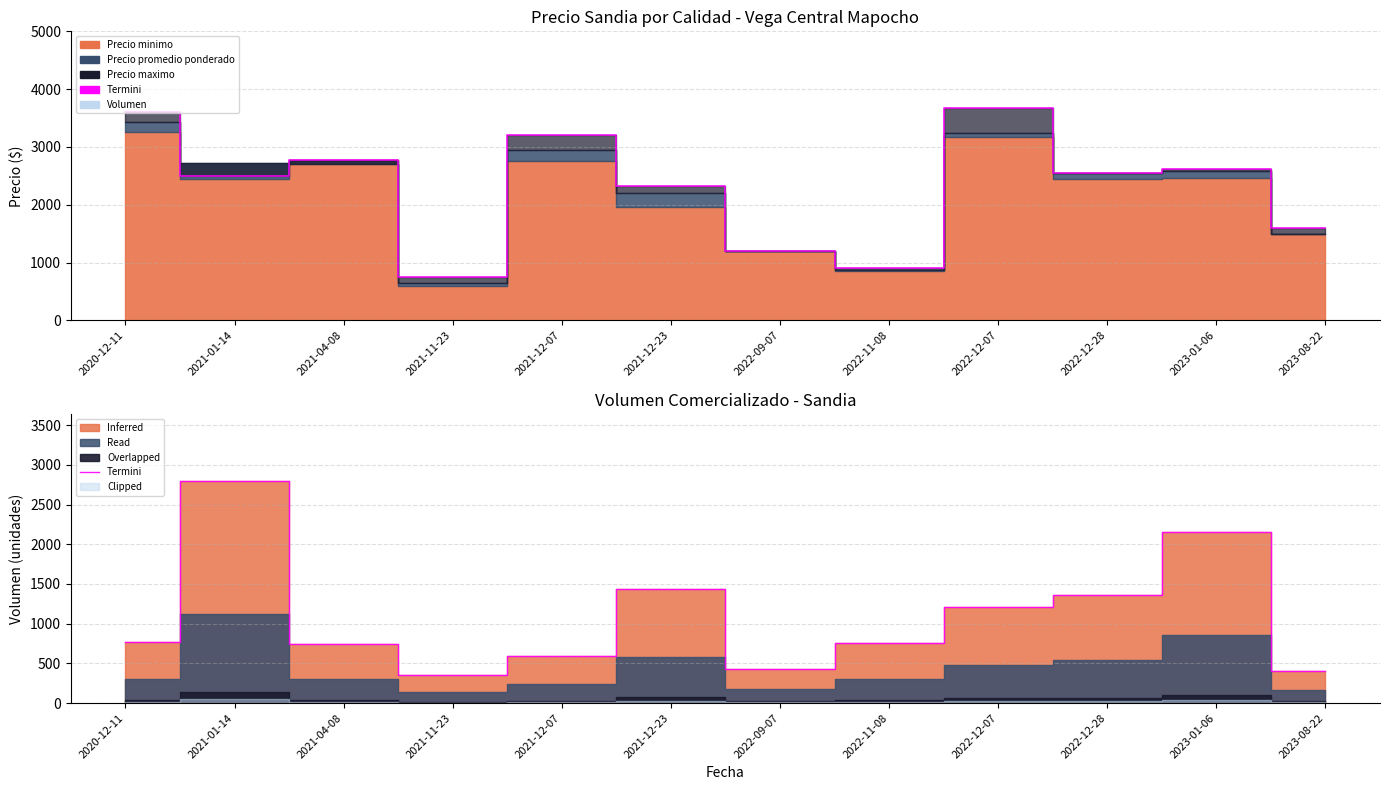

What is the change in value from 2022-12-28 to 2023-01-06?

+790